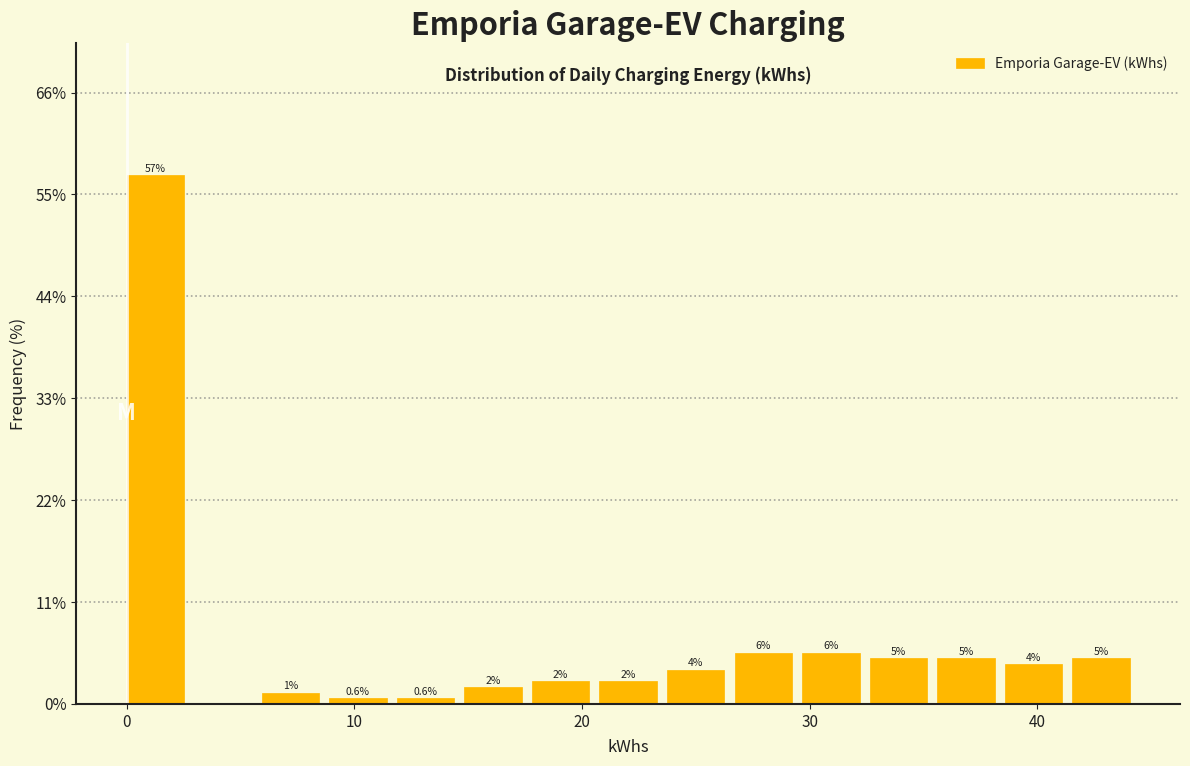

Around what value on the x-axis is the tallest bar? Give the approximate position of its centre, as read against the axis.

1